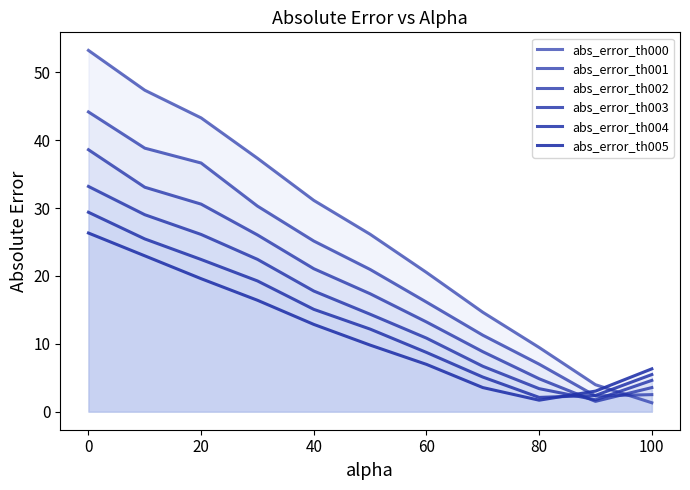

Does the chart display data point markers on the line(s)?

No